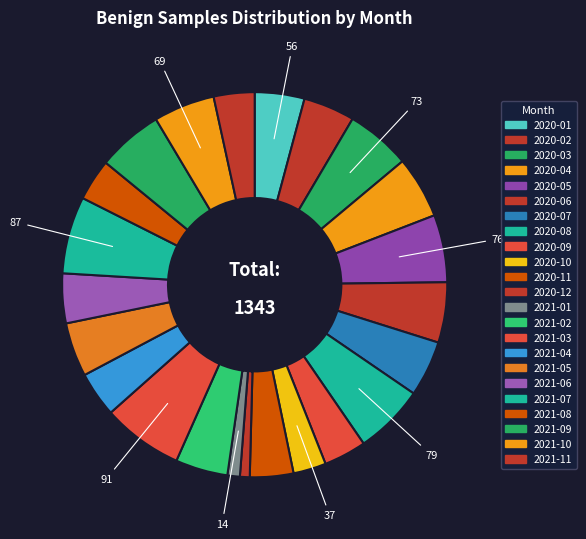

Is there a majority slice in this chart?

No